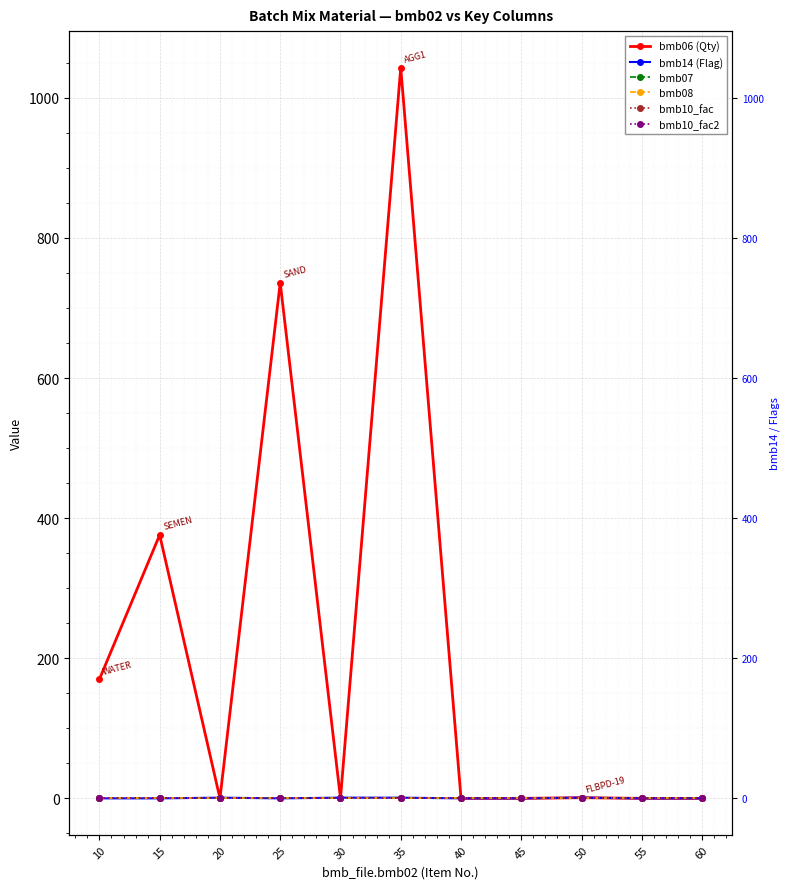

What is the difference between the maximum and minimum values in the bmb14 (Flag) series?

1.0